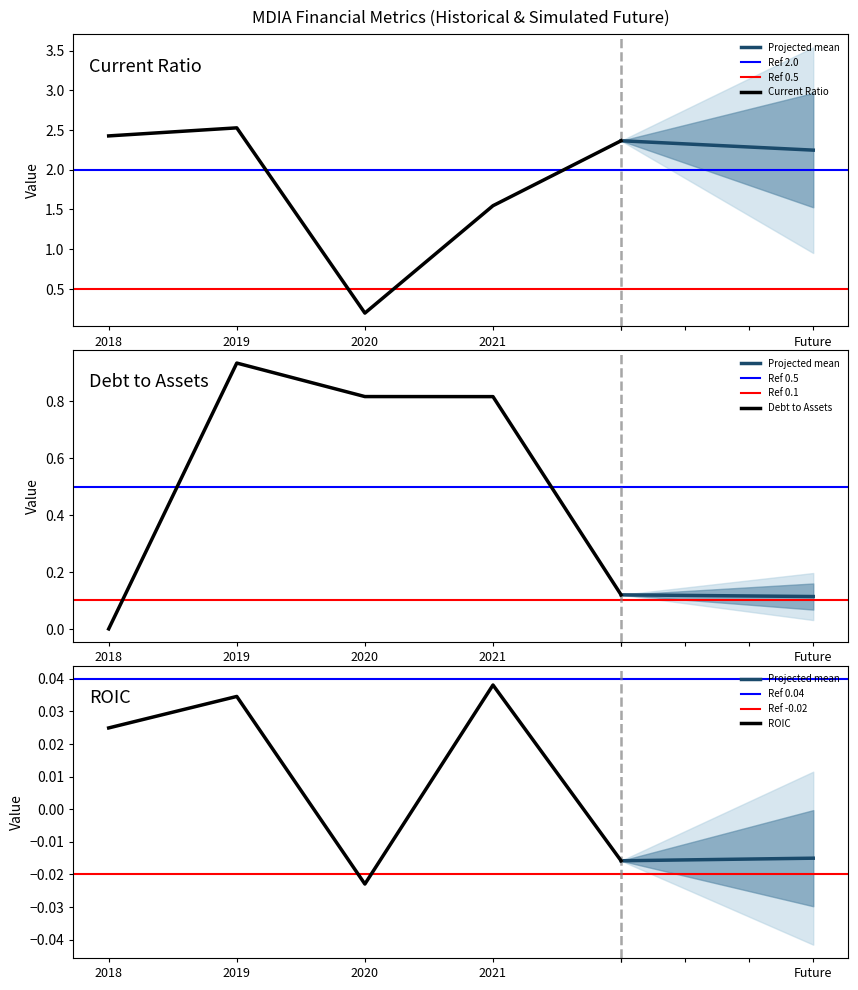

Reading left to right, transcribe all the data shown in this chart.

currentRatio: 2.4	2.5	0.2	1.5	2.4
debtToAssets: 0.0	0.9	0.8	0.8	0.1
roic: 0.0	0.0	-0.0	0.0	-0.0